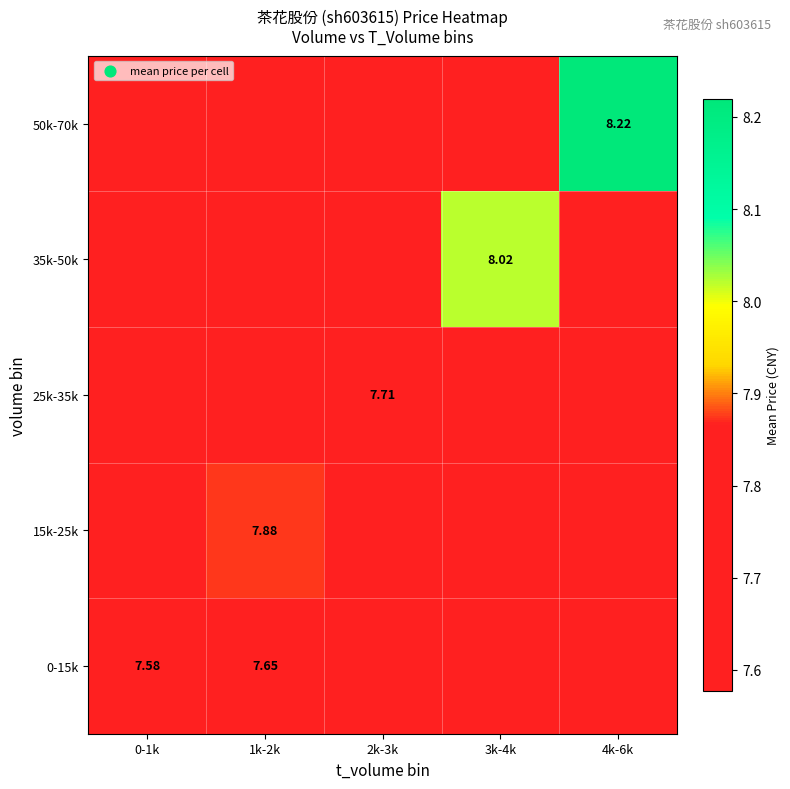

Is the value of 15k-25k at 1k-2k greater than the value of 35k-50k at 3k-4k?

No